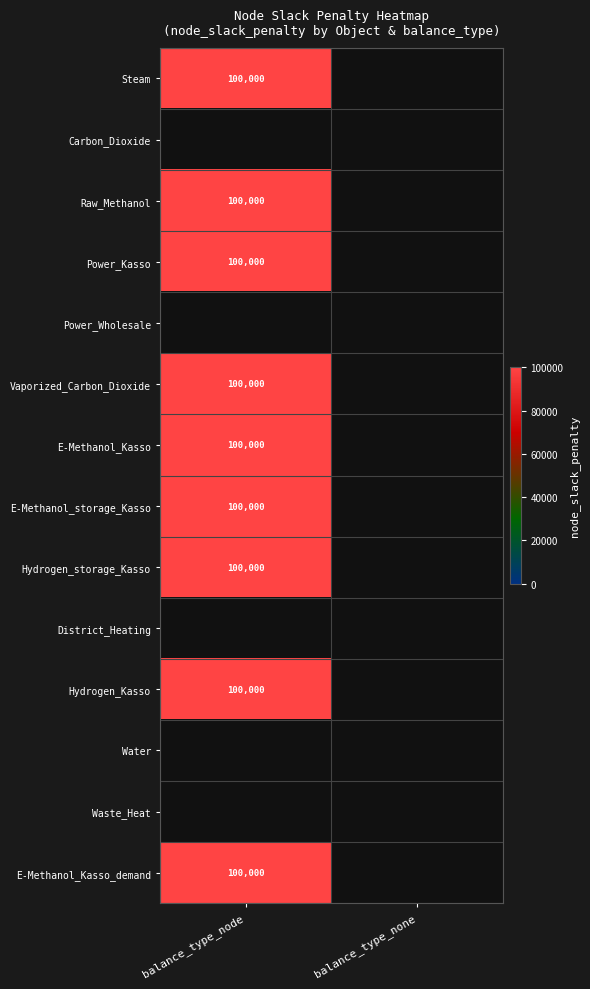

True or false: Raw_Methanol has a value of 100000 at Steam.

True